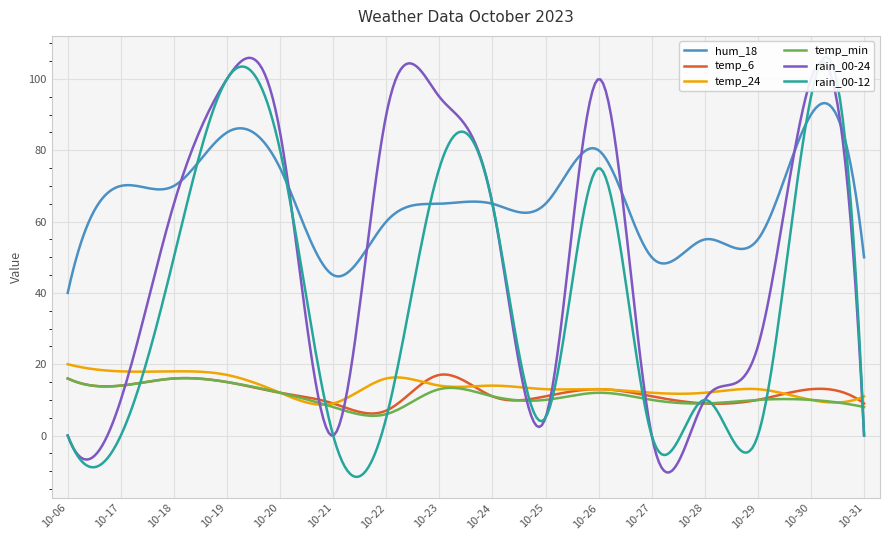

At which label is rain_00-24 closest to 50?

10-18